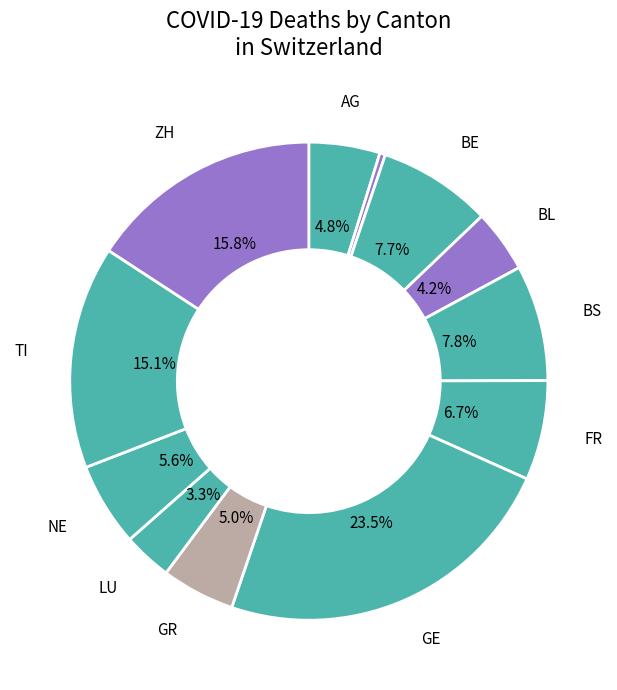

How many slices are in this pie chart?

12